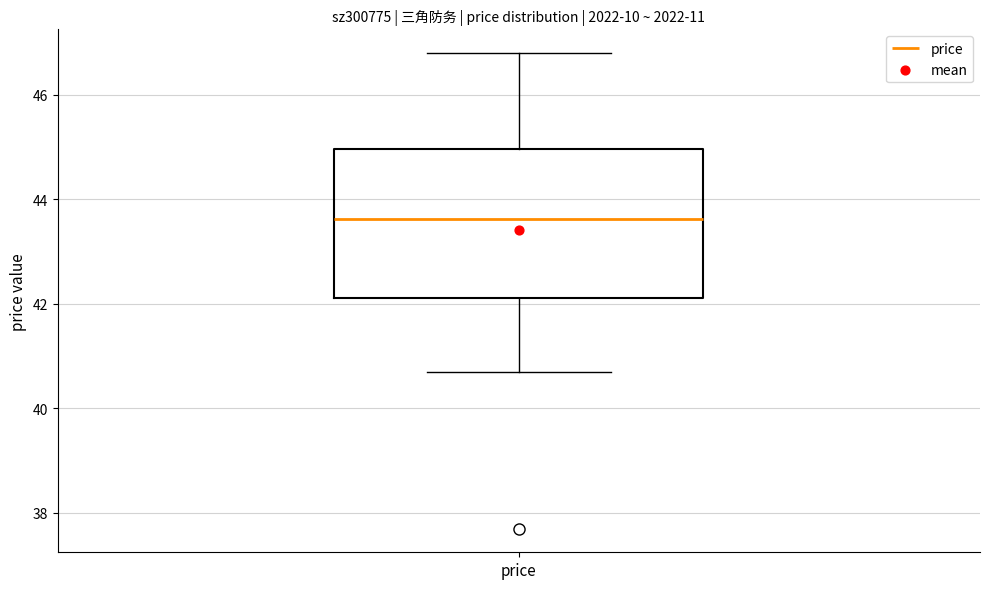

Read this box plot against the y-axis: the position of the median line, the range covered by the box, and the ends of both whiskers. The values are not printed on the chart, so give them approximately, as read against the axis.

median 43.6, box 42.2 to 45.0, whiskers 40.8 to 46.8